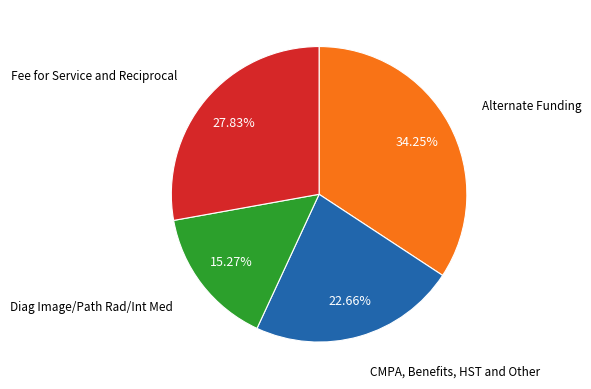

Combined, do Alternate Funding and CMPA, Benefits, HST and Other account for over 50%?

Yes